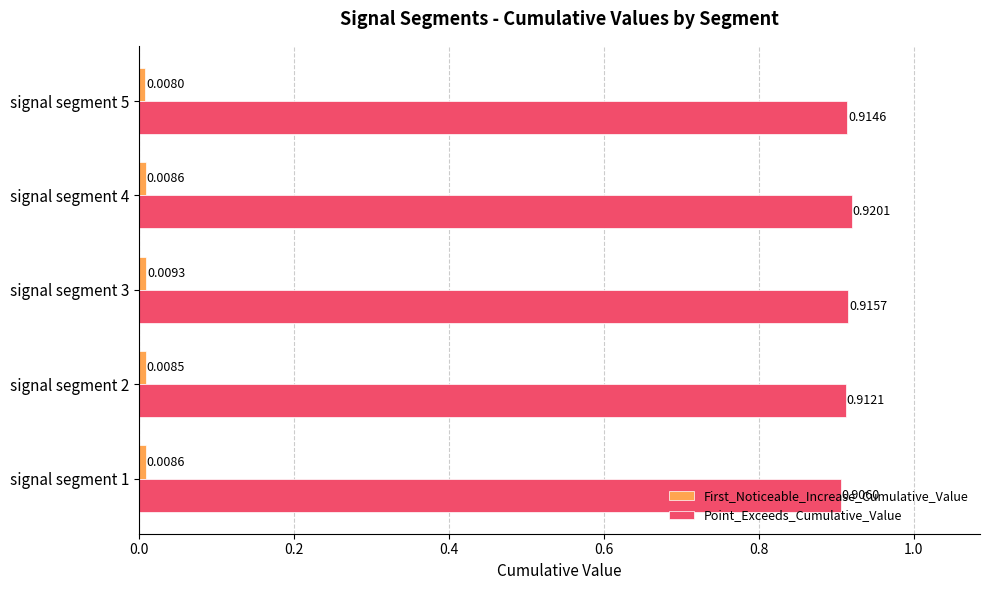

List the labels in order of Point_Exceeds_Cumulative_Value value, largest first.

signal segment 4, signal segment 3, signal segment 5, signal segment 2, signal segment 1